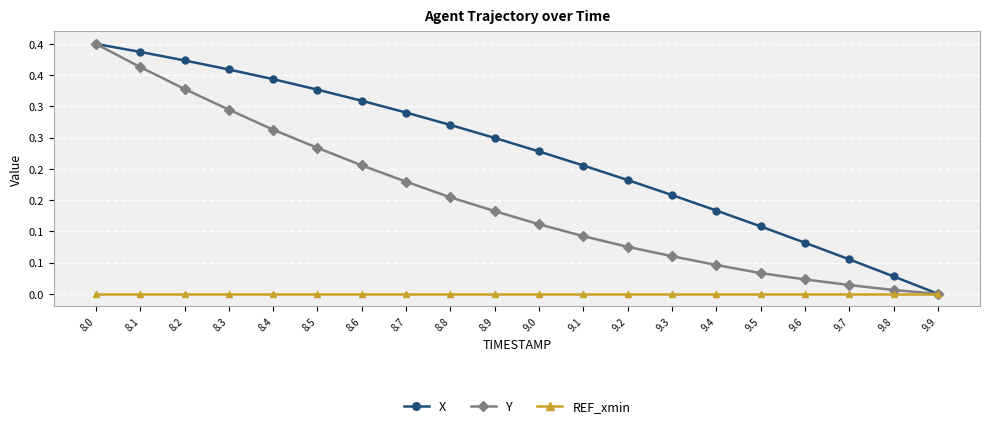

True or false: Y has a value of 0.0 at 9.8.

True